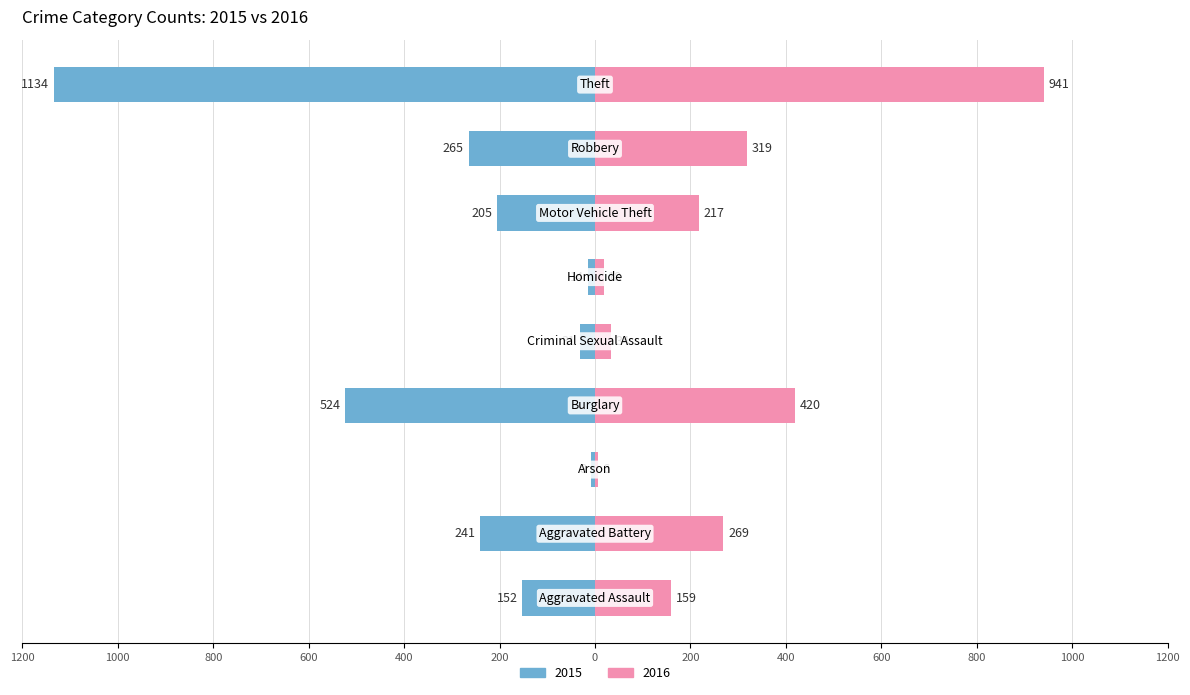

Rank the series at Arson from lowest to highest value.

2015, 2016